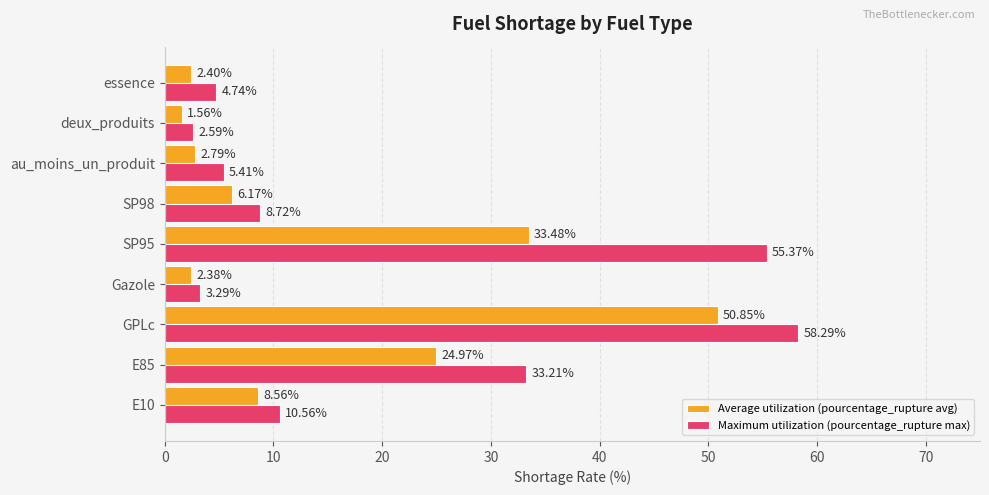

Which label corresponds to the smallest value in the chart?

deux_produits